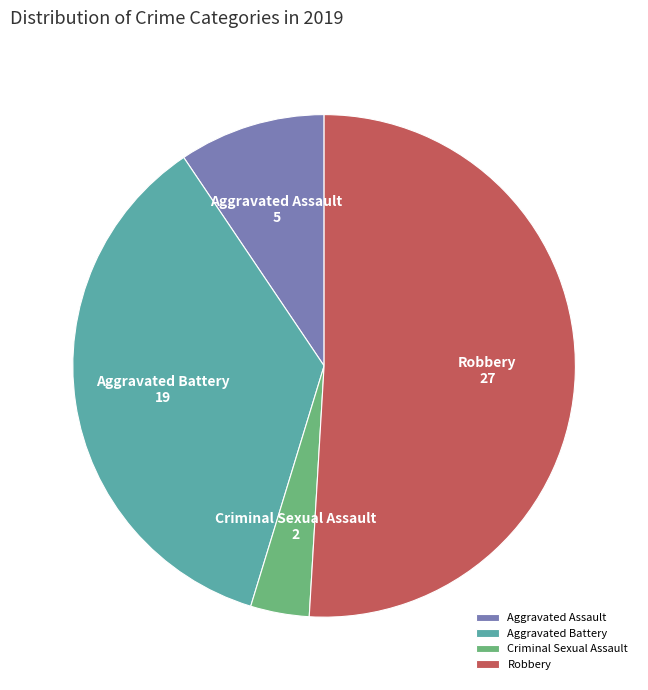

What is the majority slice?

Robbery